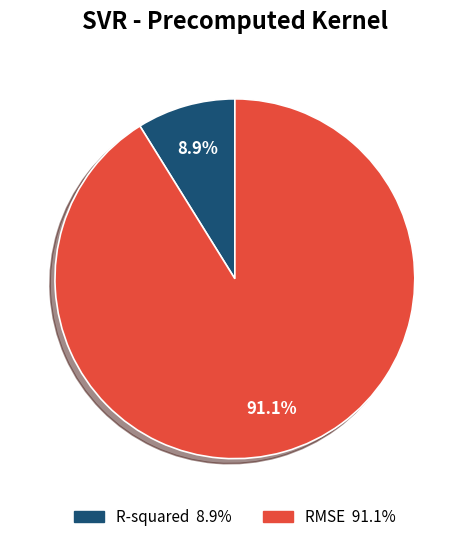

How many slices are in this pie chart?

2